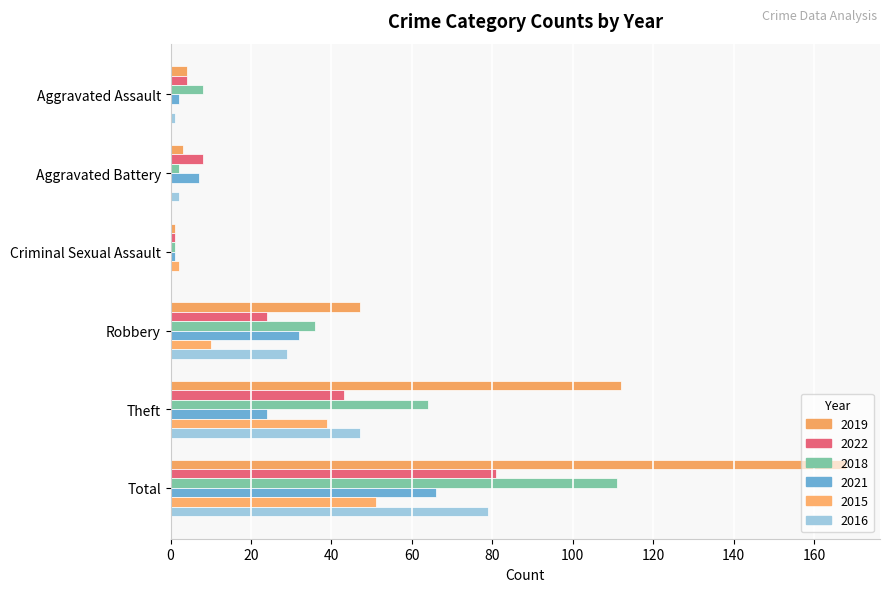

Which has a higher value, Aggravated Battery or Criminal Sexual Assault?

Aggravated Battery